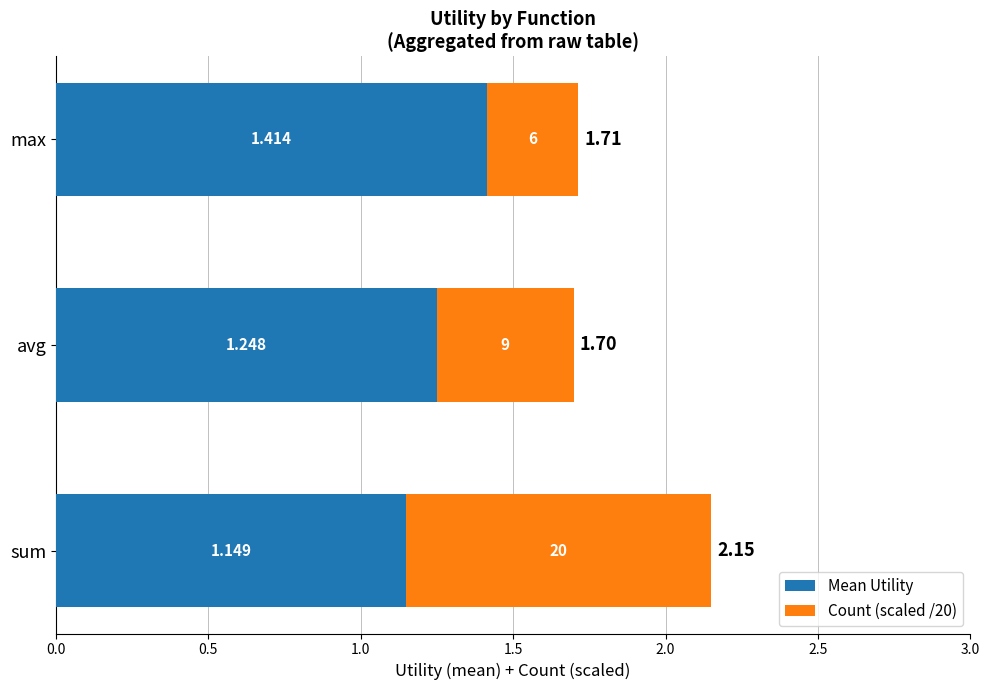

What are all the series names shown in the legend?

Mean Utility, Count (scaled /20)